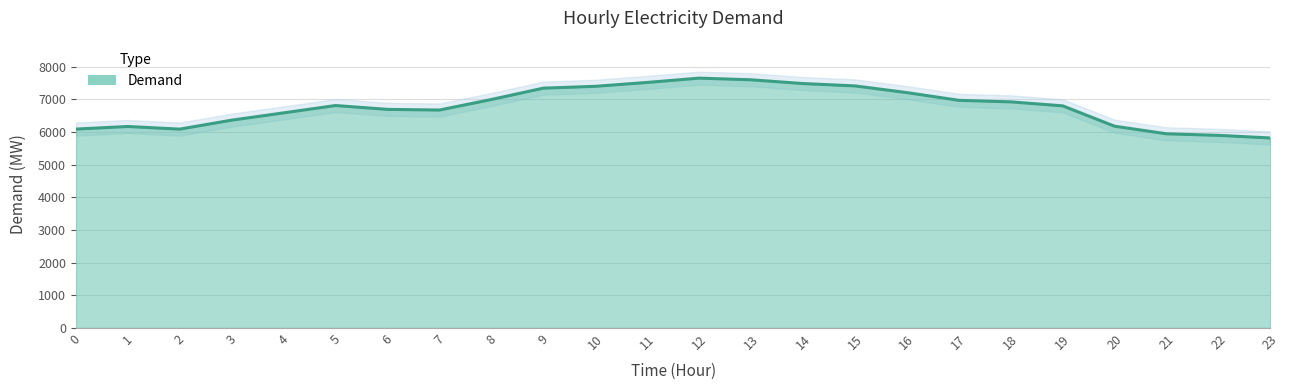

The chart shows a value of 3145 at 7. True or false?

False